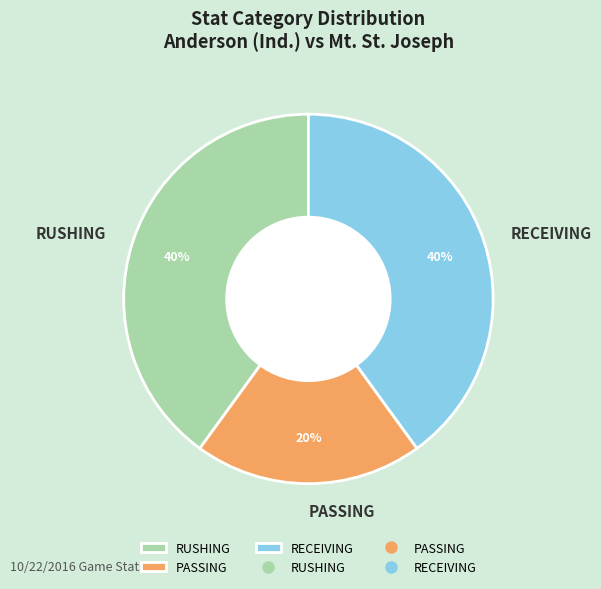

To the nearest percent, what percentage of the pie is RECEIVING?

40%